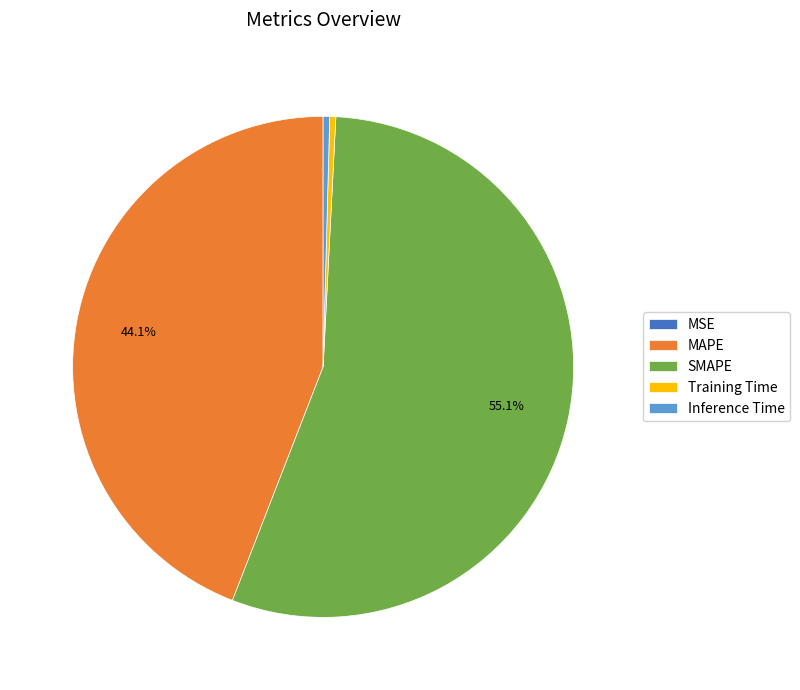

What percentage is the SMAPE slice, to the nearest percent?

55%